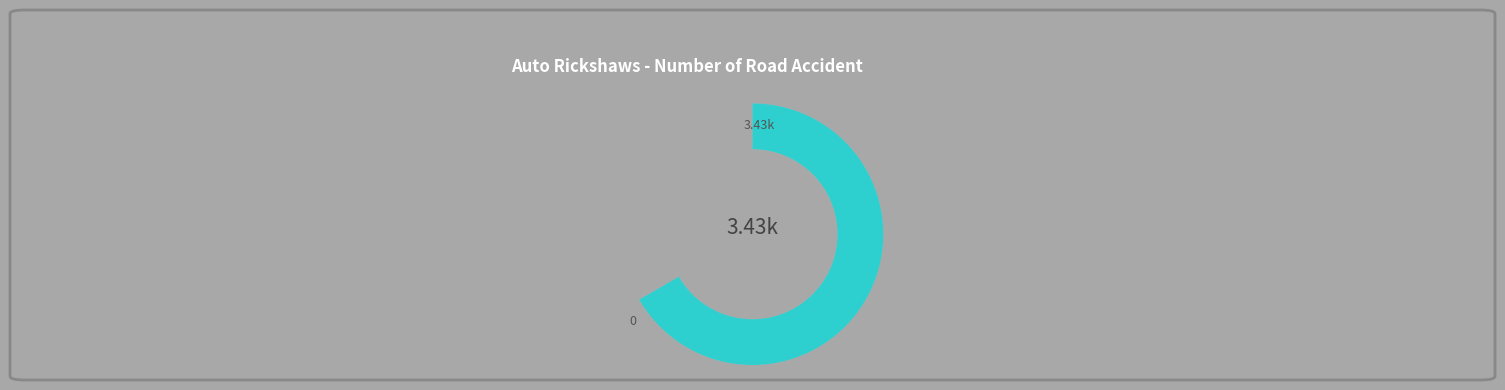

Is it true that 0 is 0% of the pie?

True